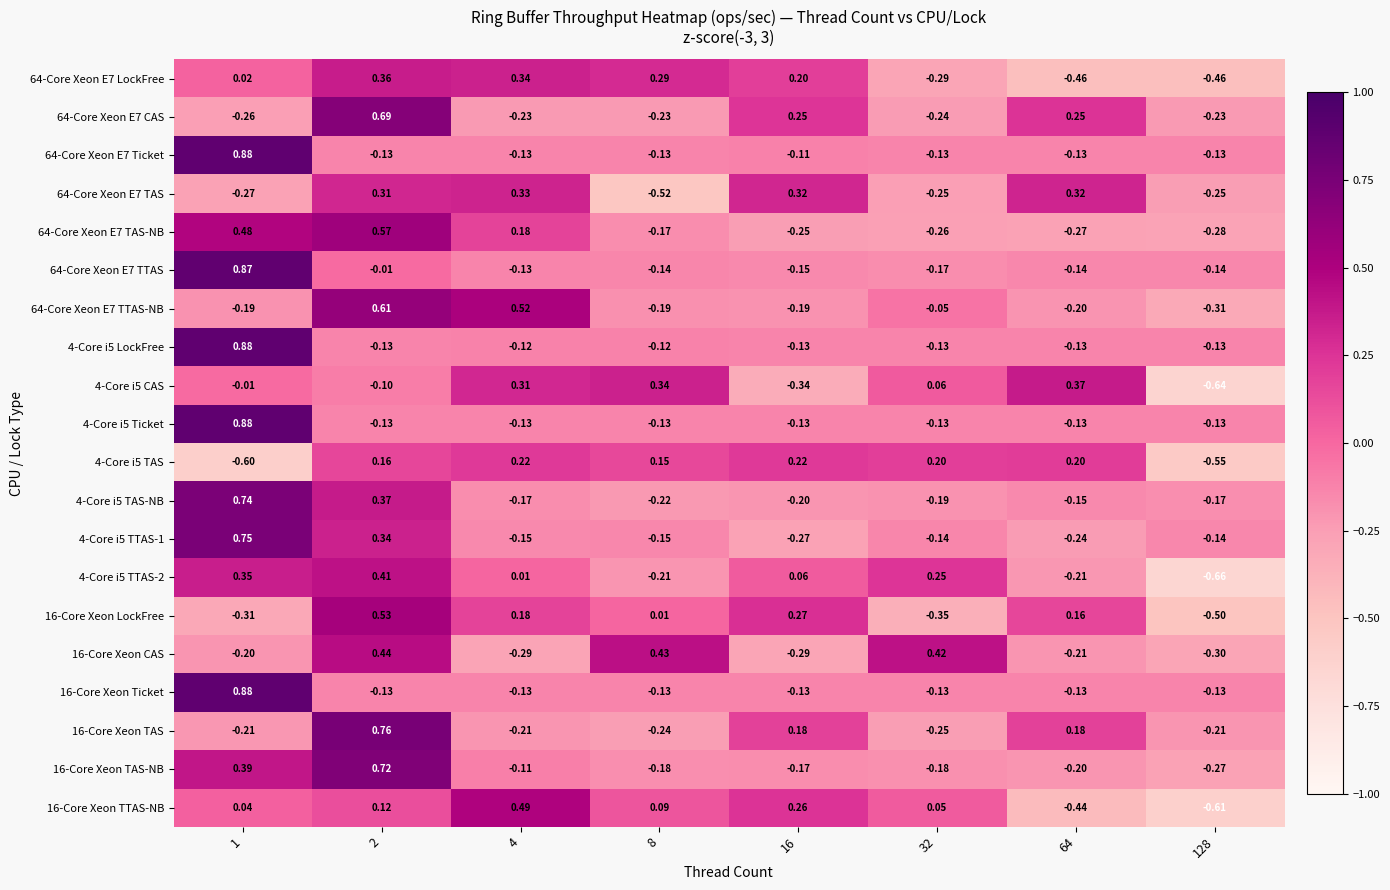

How many categories are shown in the chart?

8